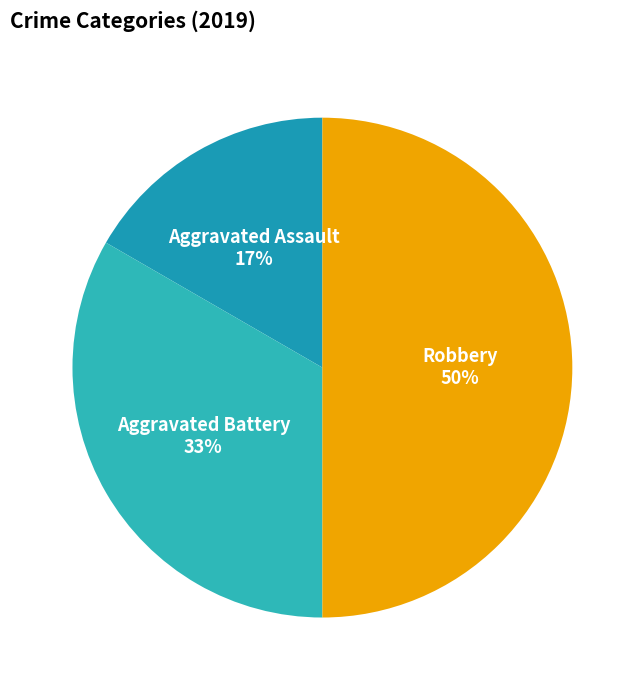

The Aggravated Assault slice represents 11% of the pie. True or false?

False